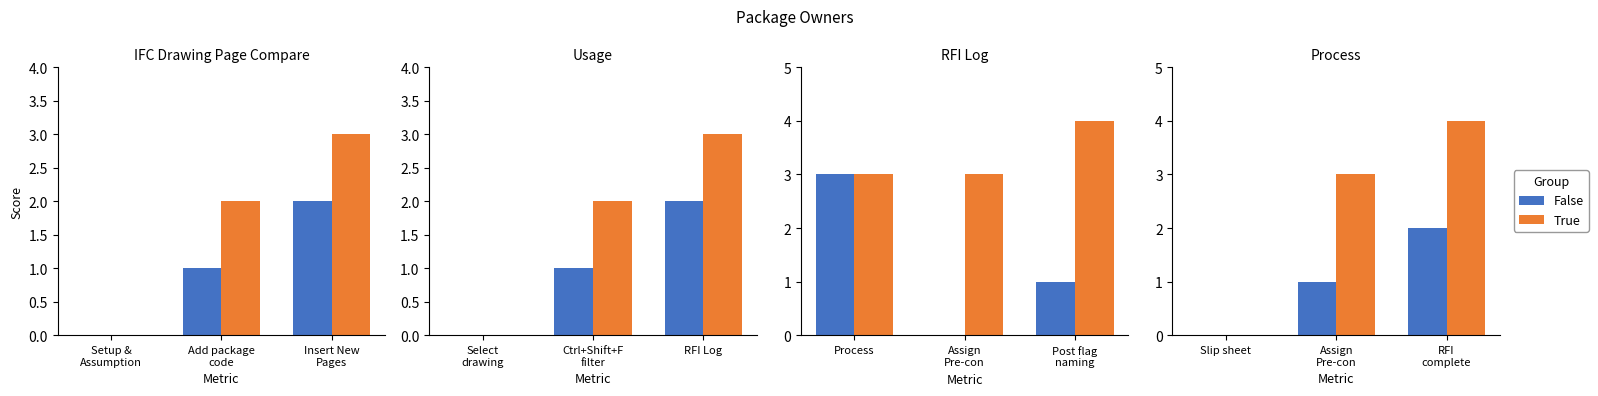

How many groups of bars are there?

3